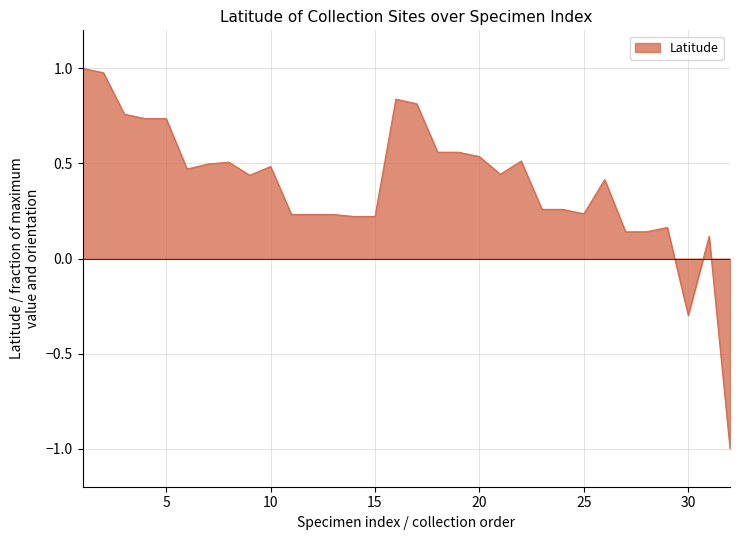

What is the smallest value displayed?

-1.0